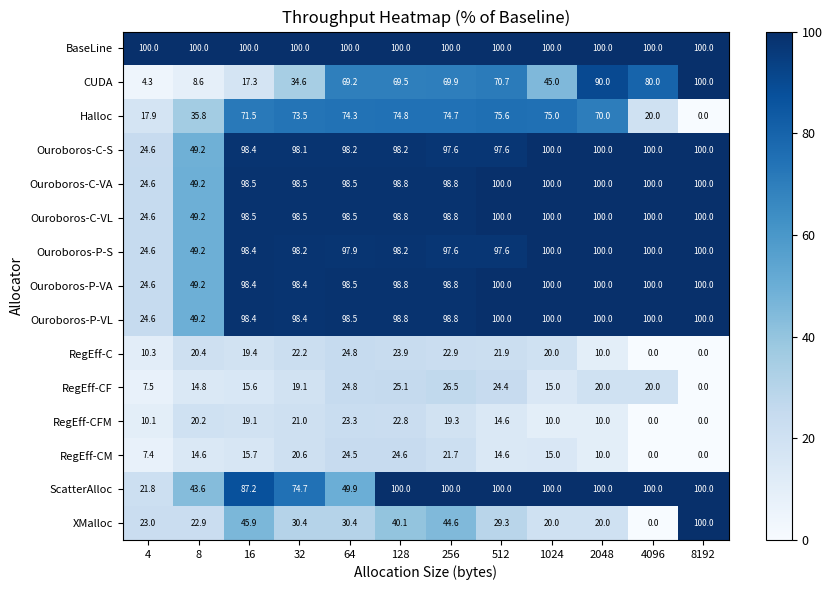

Rank the categories by Halloc value from lowest to highest.

8192, 4, 4096, 8, 2048, 16, 32, 64, 256, 128, 1024, 512